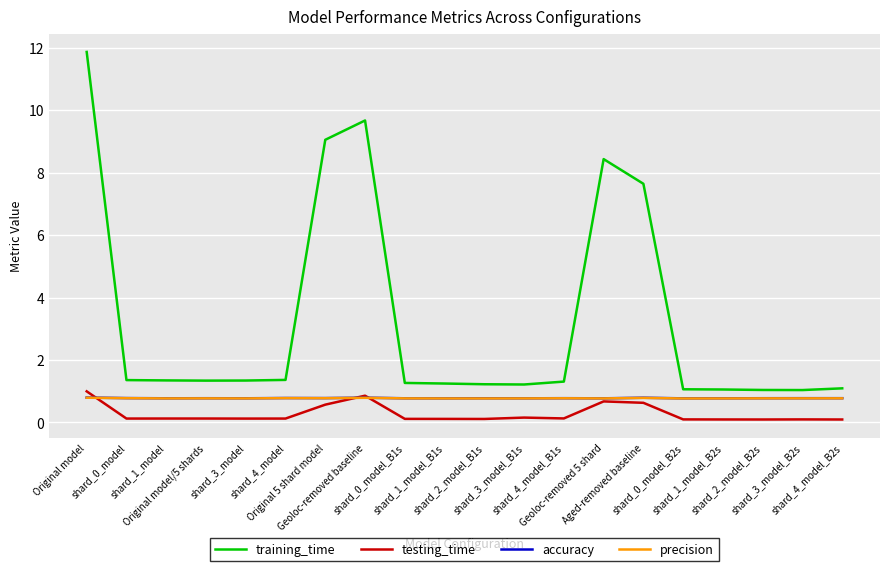

Is this an area chart (filled region under the line)?

No